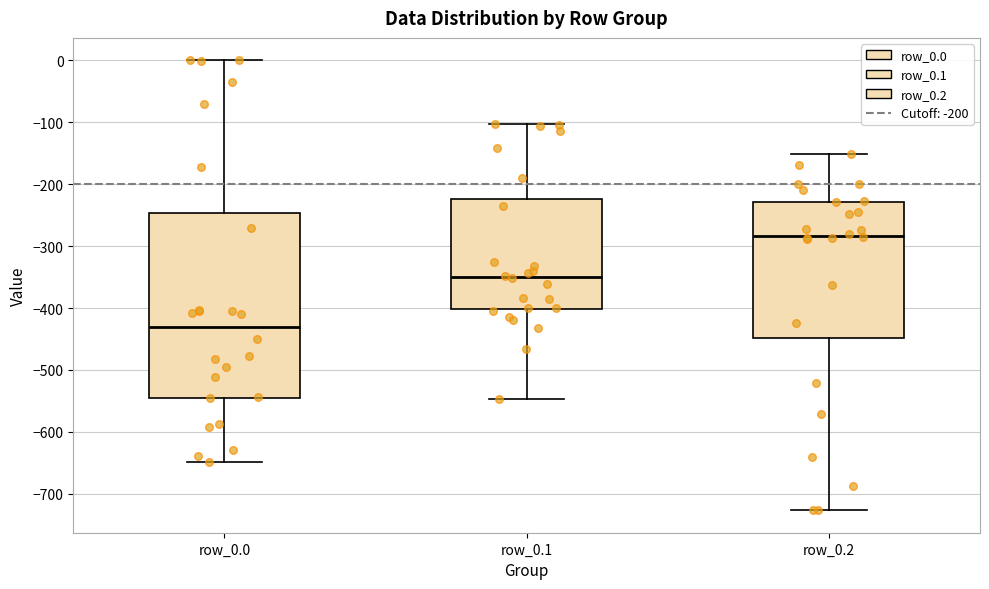

Comparing the boxes themselves (not the whiskers), which one is the tallest?

row_0.0